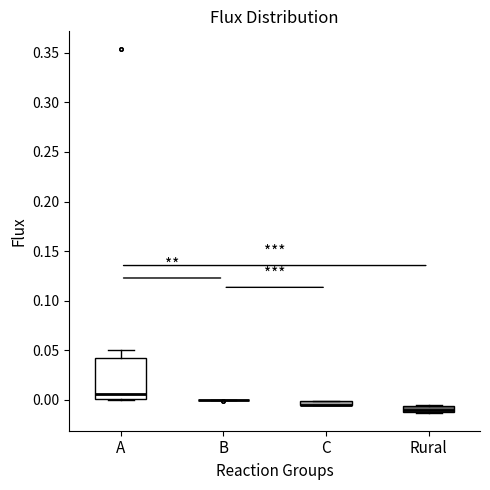

Comparing the boxes themselves (not the whiskers), which one is the tallest?

A